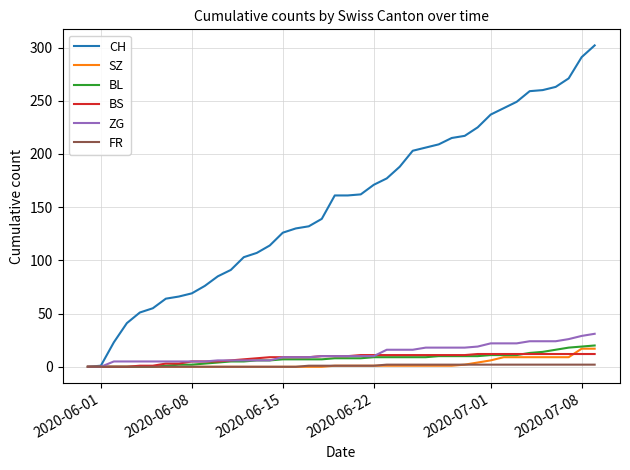

What is the greatest value displayed?

302